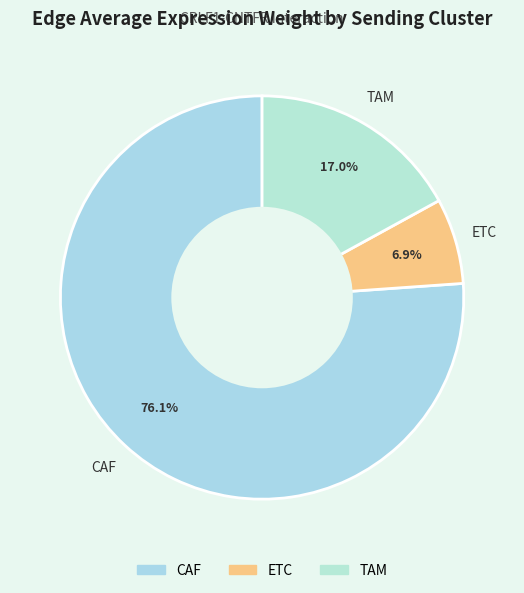

Which has a higher value, ETC or TAM?

TAM